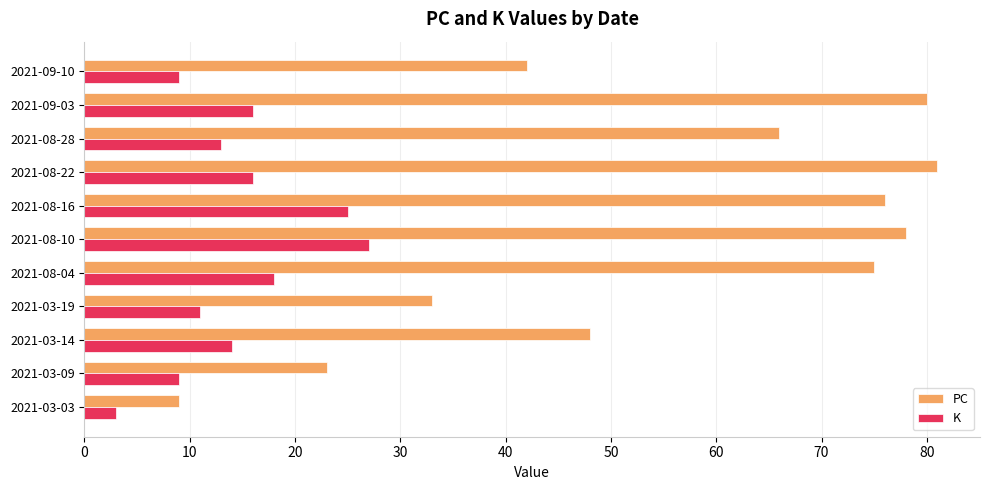

Count the number of data series in this chart.

2